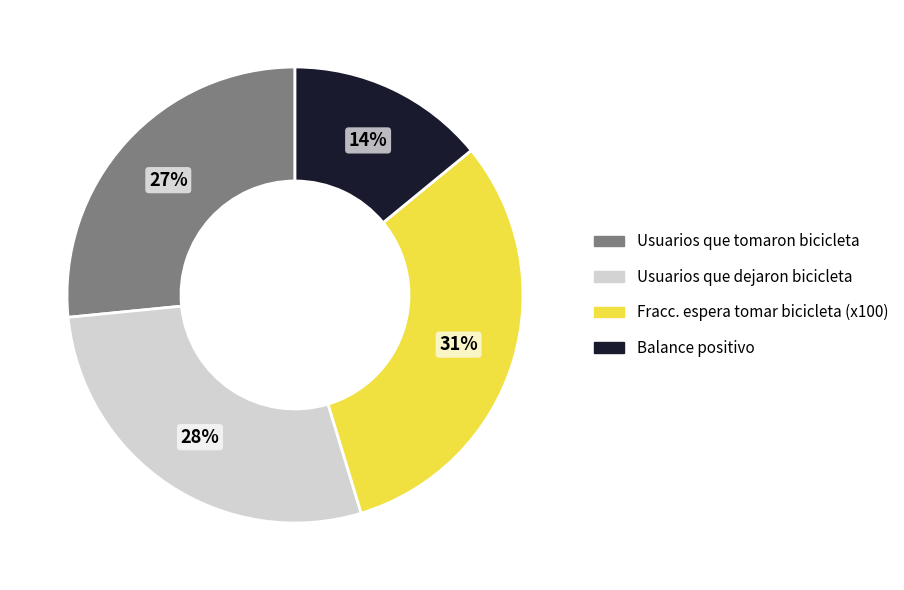

Is it true that Balance positivo is 14% of the pie?

True